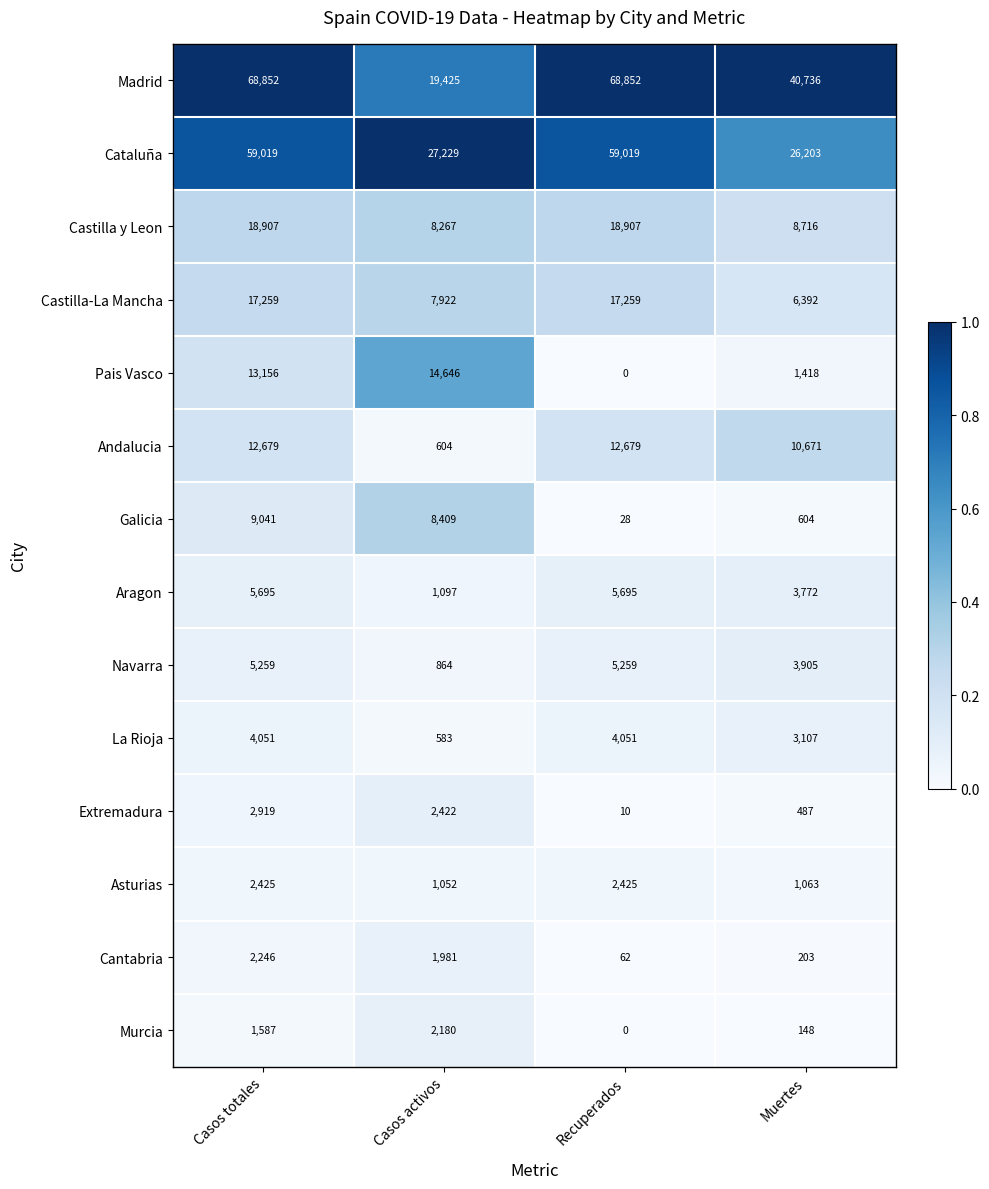

What is the spread (max minus min) of values at Recuperados?

68852